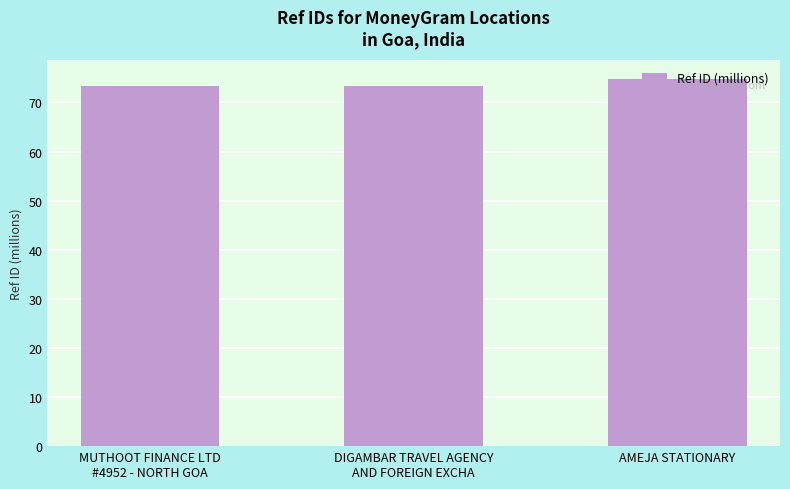

At which category does the chart reach its peak across all series?

AMEJA STATIONARY